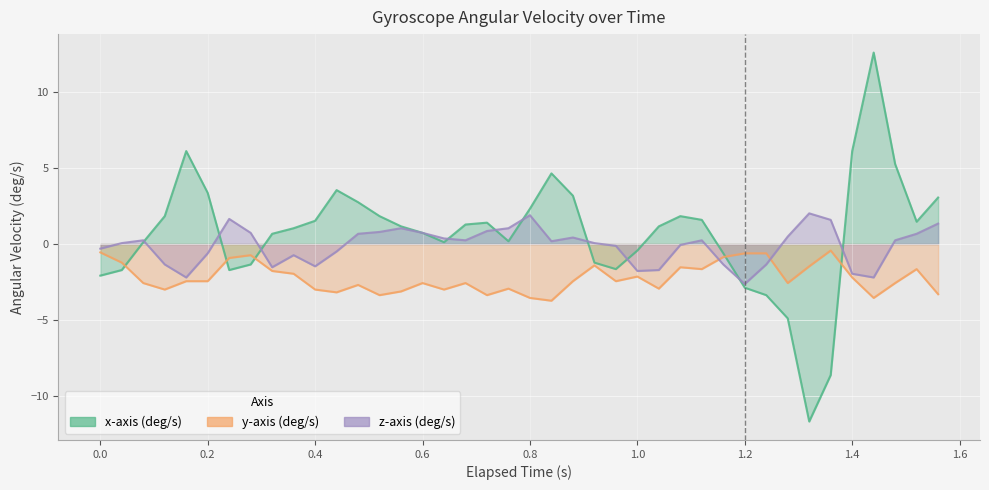

What is the spread (max minus min) of values at 0.2?

5.8